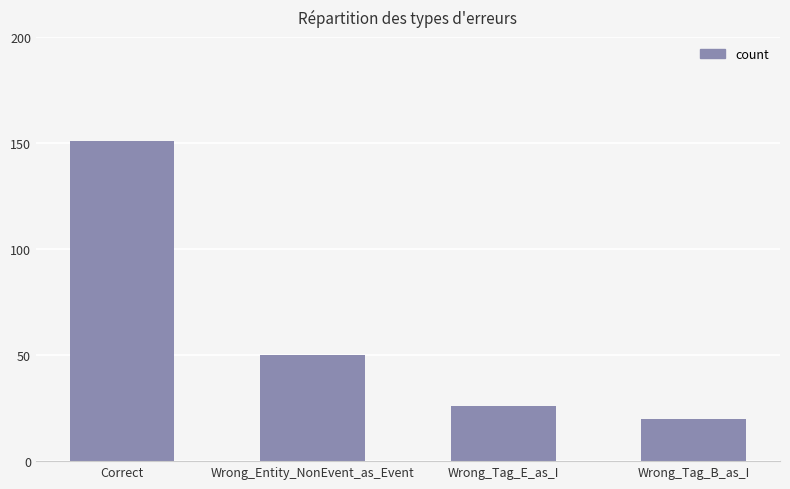

Which category has the lowest value across all series?

Wrong_Tag_B_as_I